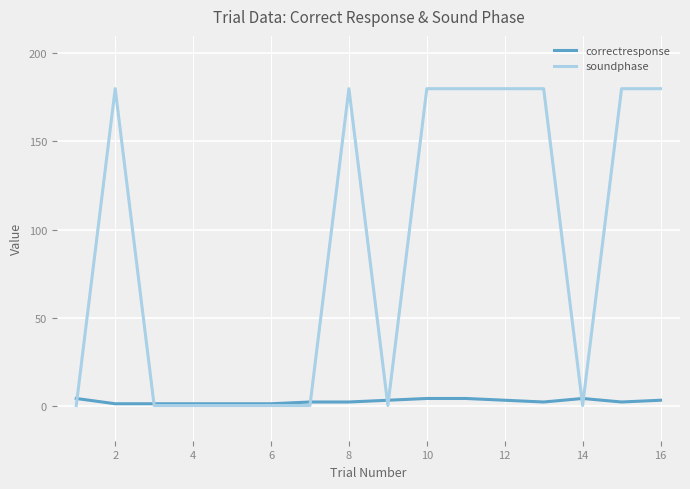

Rank the series by their maximum value, from highest to lowest.

soundphase, correctresponse